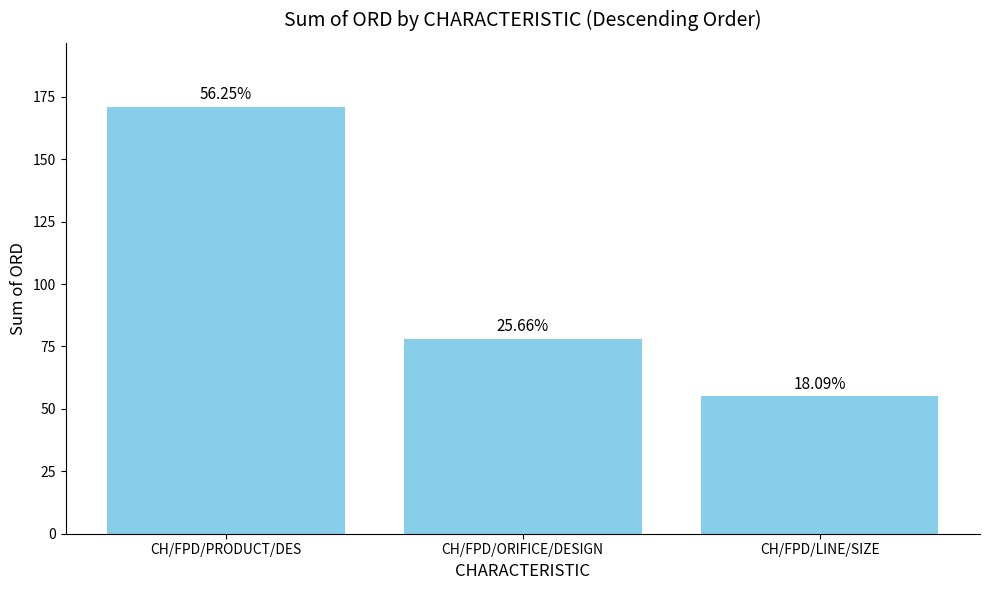

List the labels in order of value, largest first.

CH/FPD/PRODUCT/DES, CH/FPD/ORIFICE/DESIGN, CH/FPD/LINE/SIZE